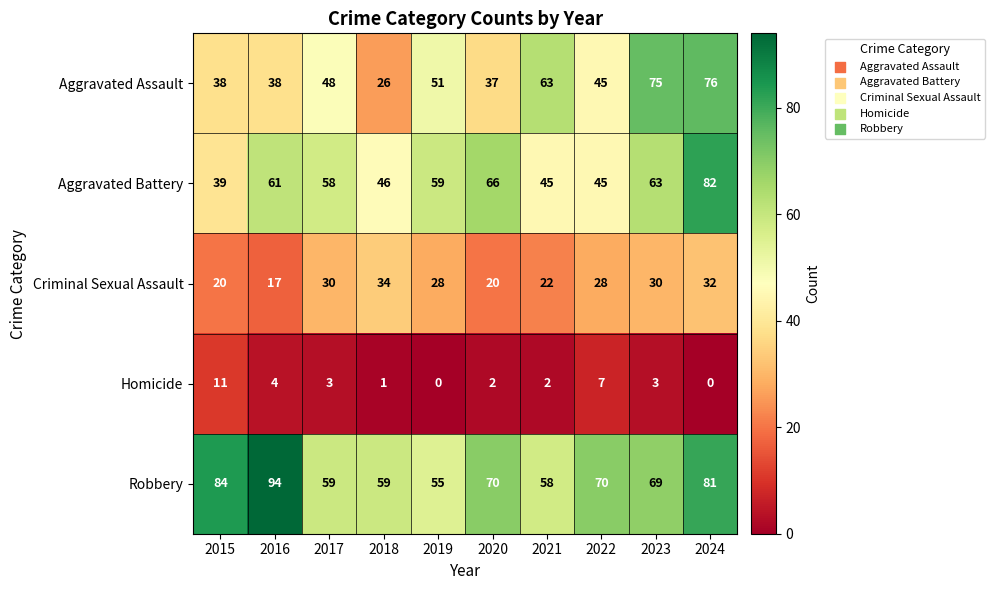

What is the difference between the highest and lowest values at 2024?

82